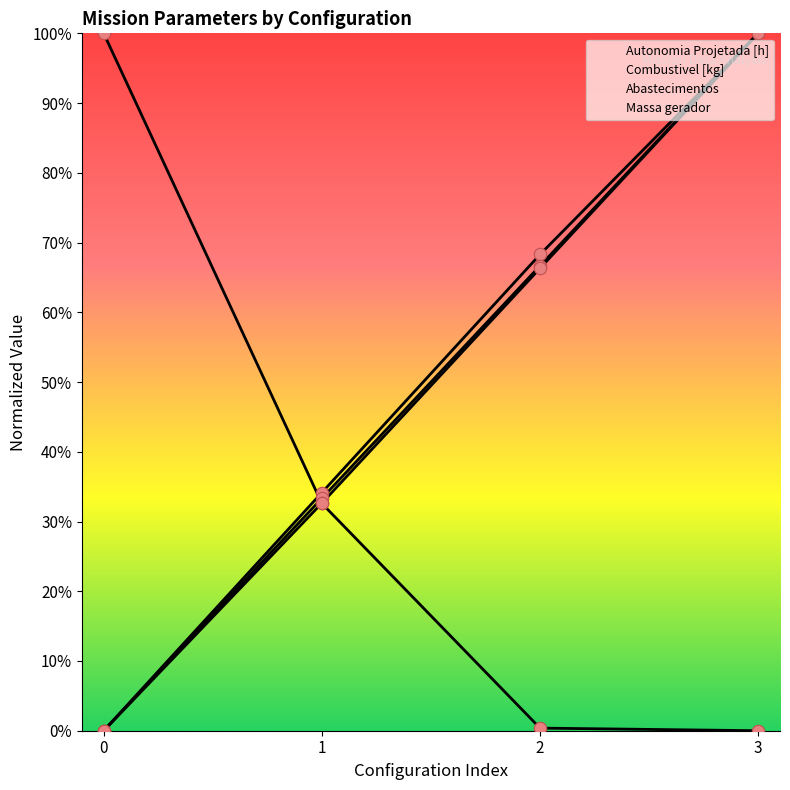

Which series has the widest spread of Y values?

Autonomia Projetada [h]